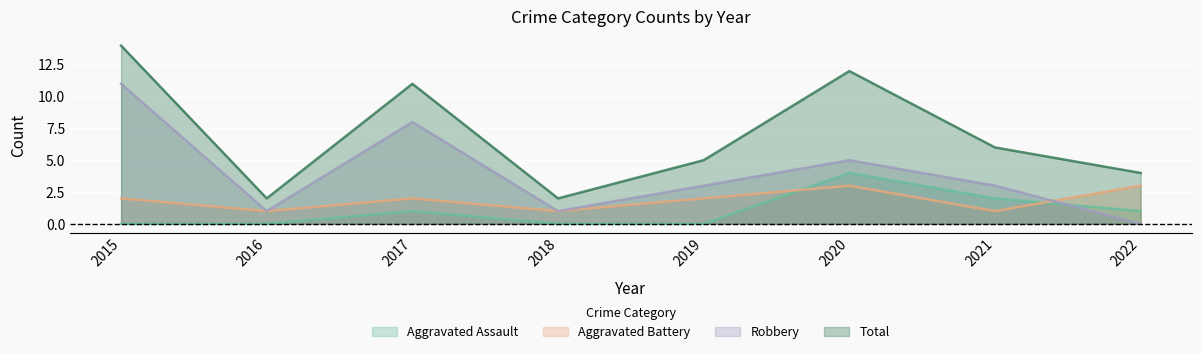

Where is the first local maximum for Robbery?

2017